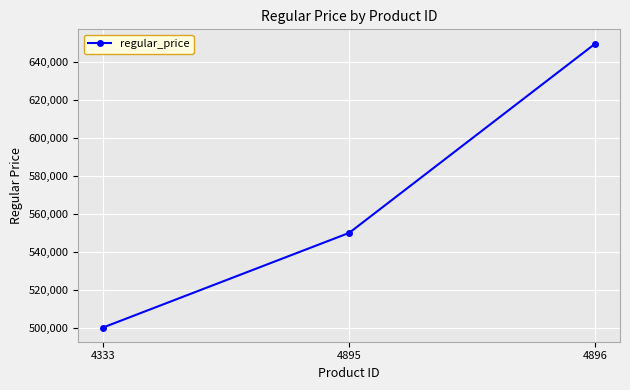

Rank the categories by value from highest to lowest.

4896, 4895, 4333